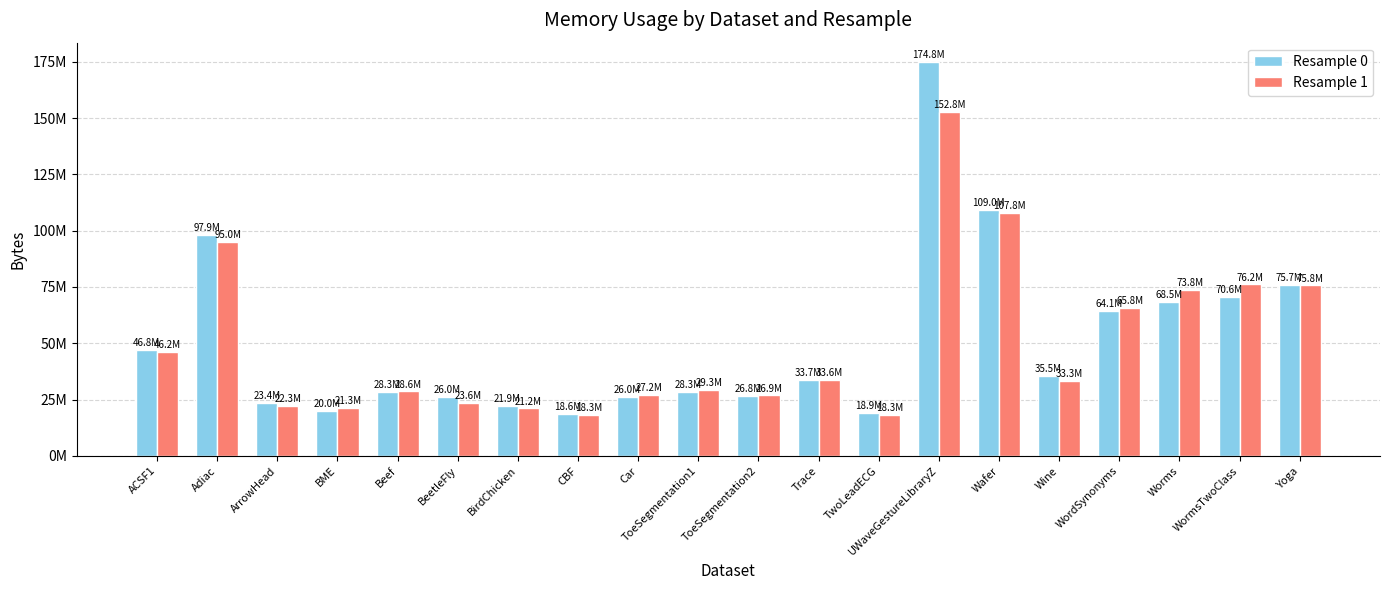

What are all the series names shown in the legend?

Resample 0, Resample 1